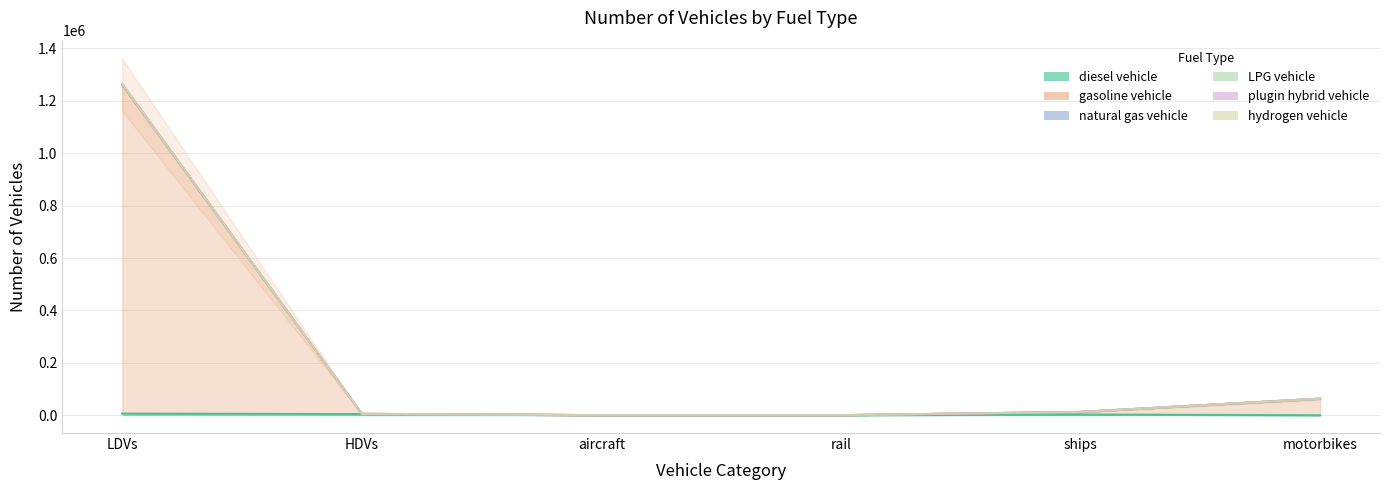

Is it true that plugin hybrid vehicle equals 87.0 at rail?

False